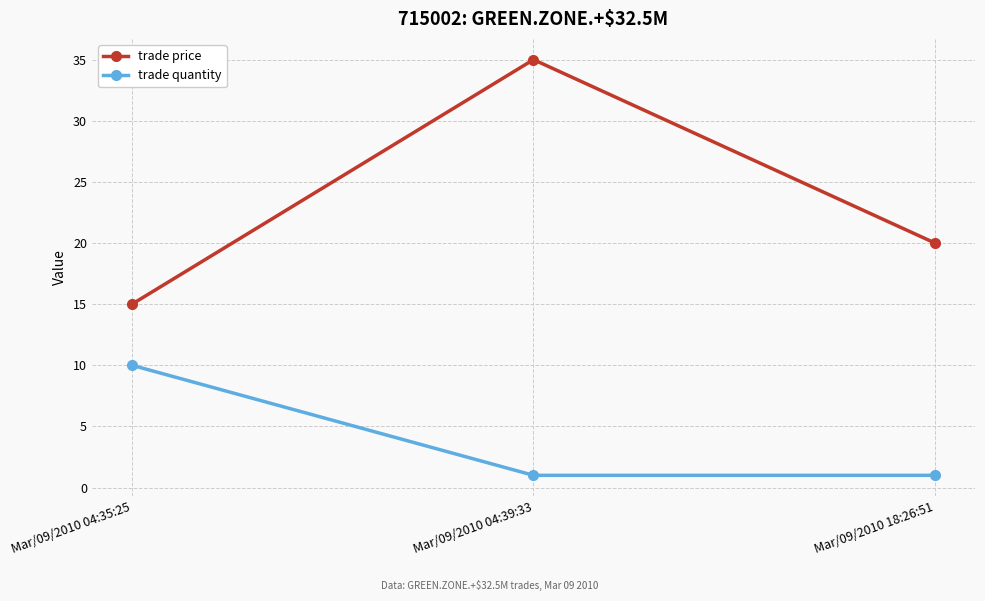

Which category has the highest value in the trade price series?

Mar/09/2010 04:39:33